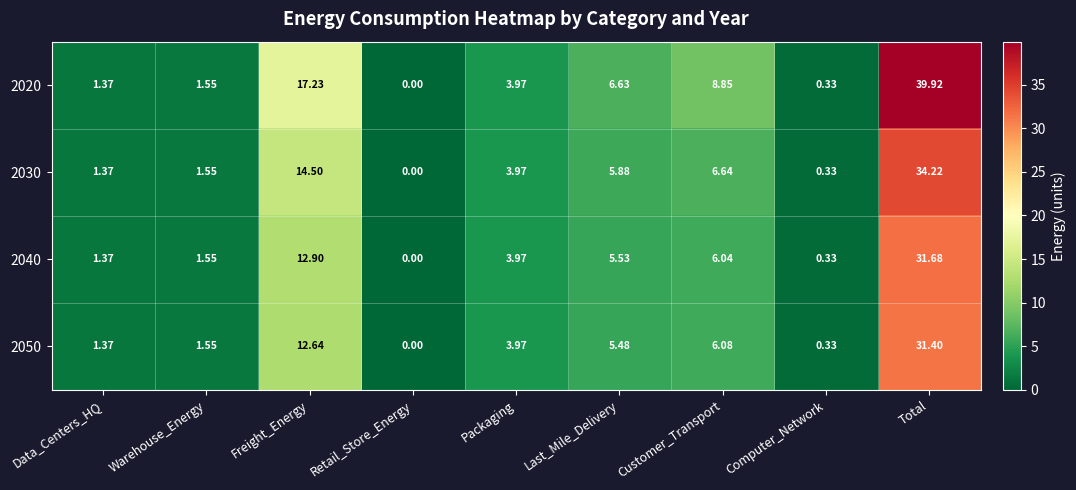

Which series has the largest range (max minus min)?

2020